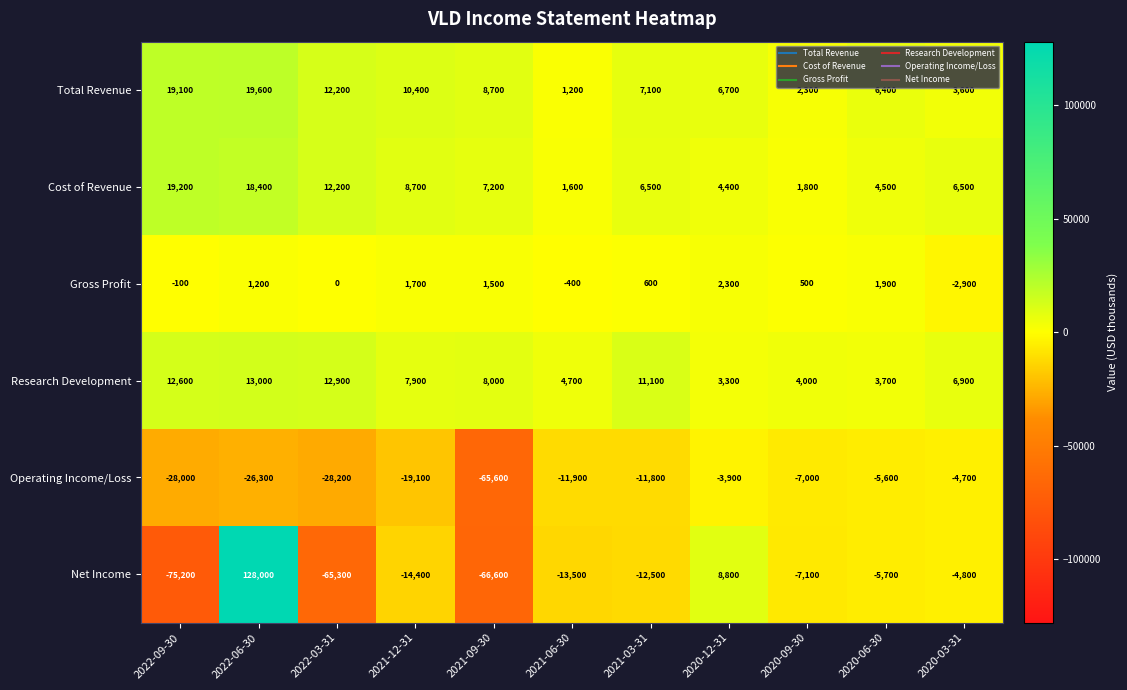

Count the number of data series in this chart.

6